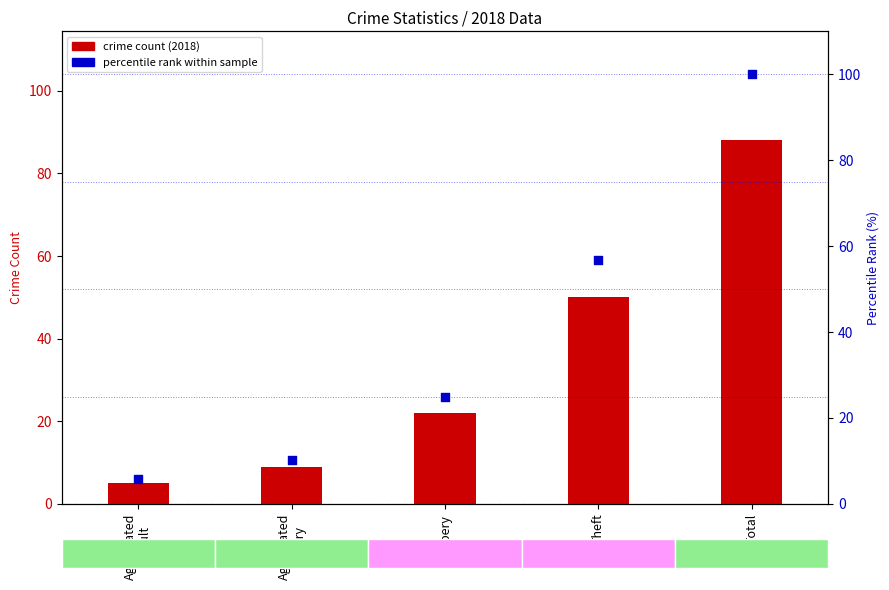

Which series contains the highest Y value?

percentile rank within sample